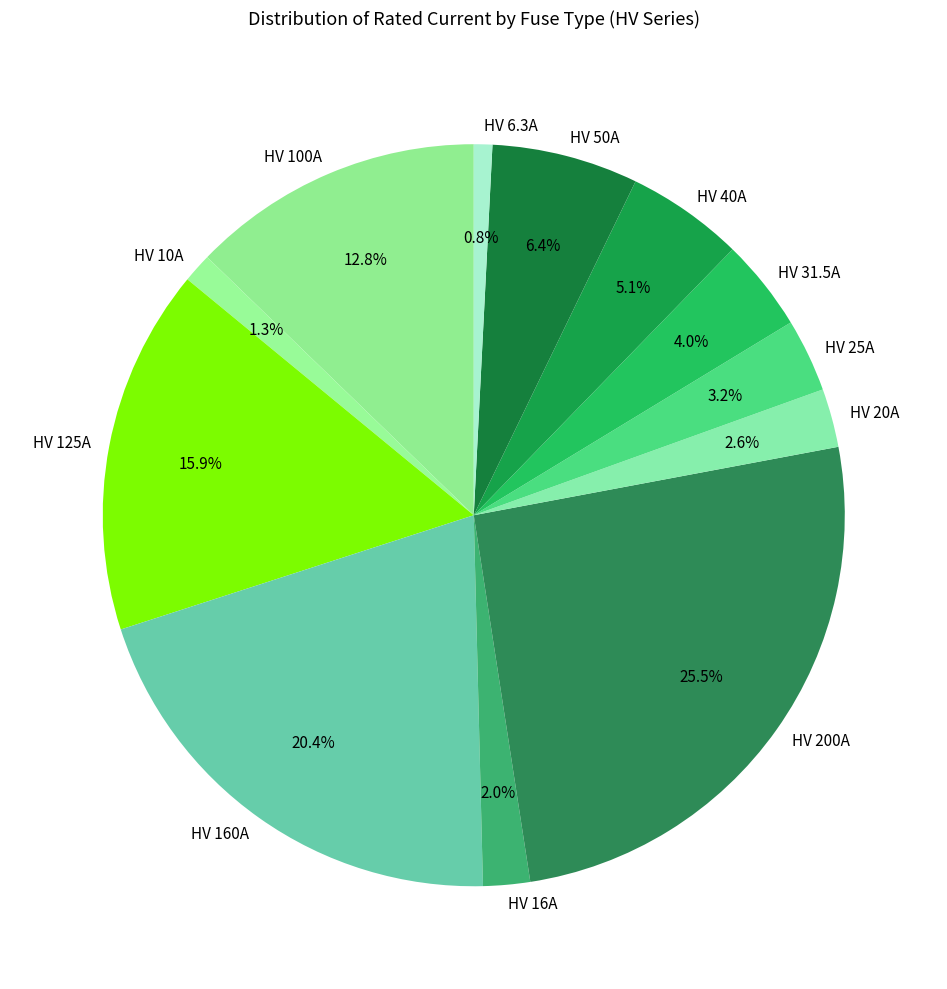

Count the number of slices in the pie.

12